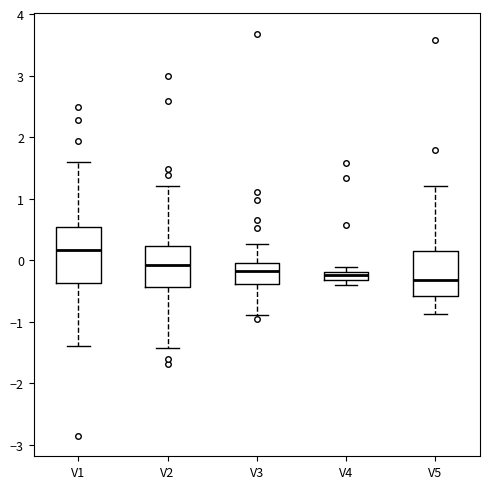

Which box is the tallest, from its lower edge to its upper edge?

V1